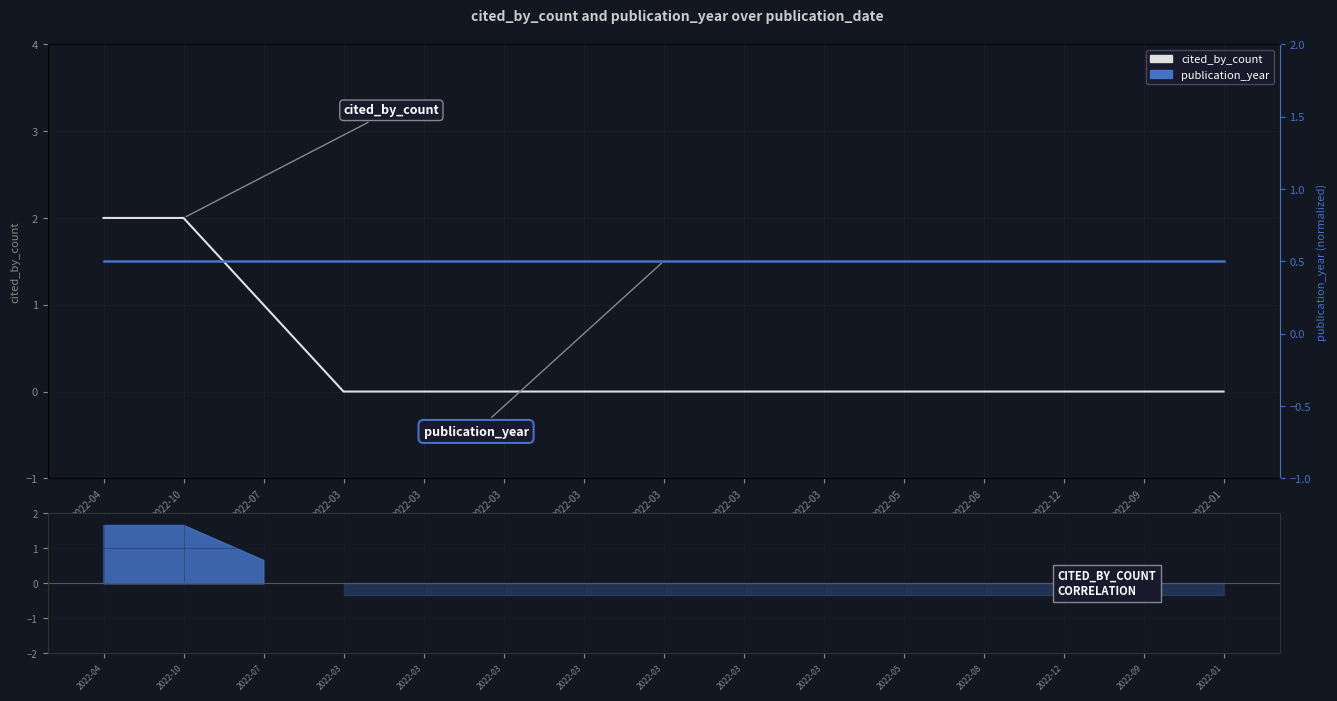

What is the value of the publication_year point at the 5th from the left?

0.5